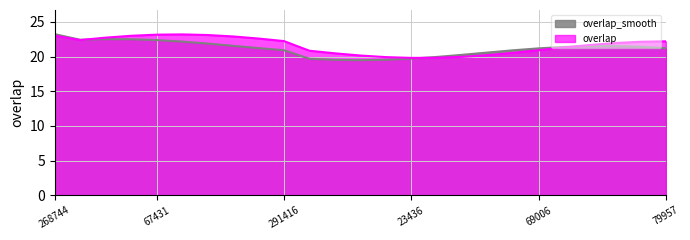

What is the smallest value displayed?

19.5